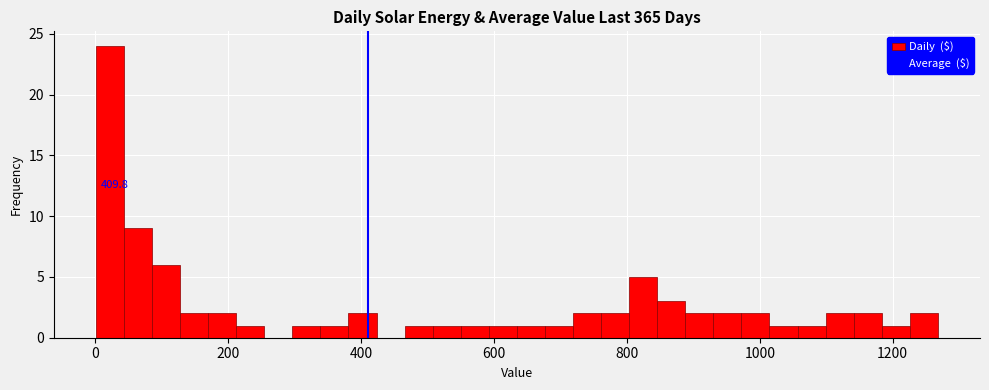

Around what value on the x-axis is the tallest bar? Give the approximate position of its centre, as read against the axis.

20